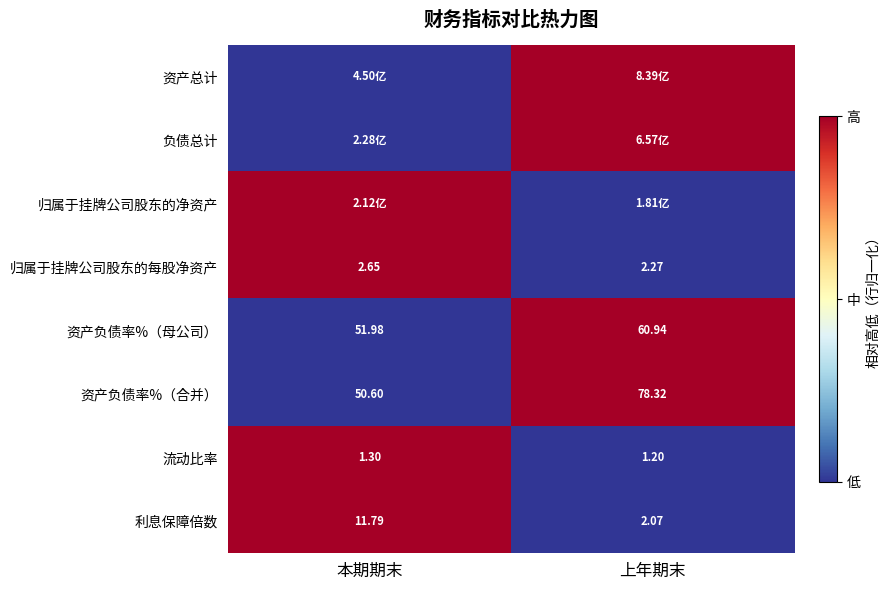

Which category has the highest value in the 利息保障倍数 series?

本期期末